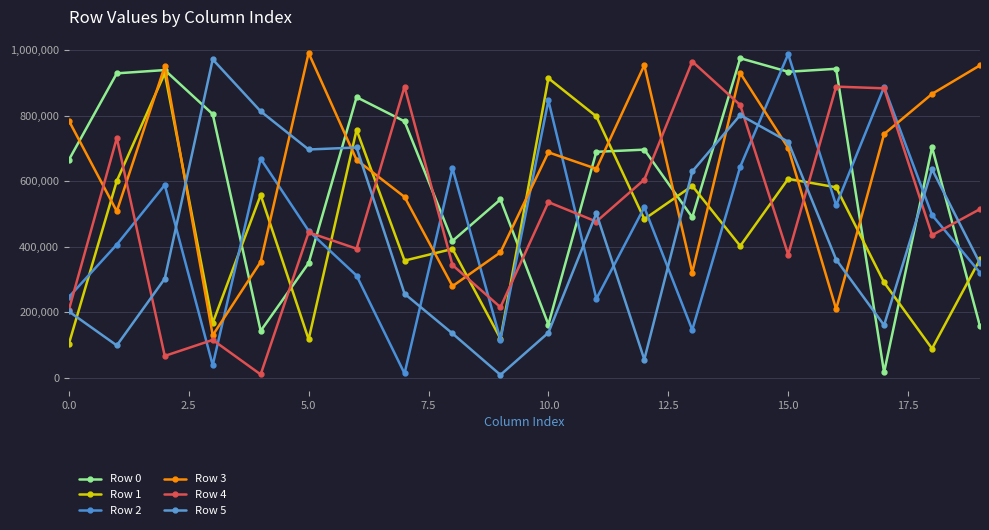

How many data points in Row 4 are less than 476675?

10